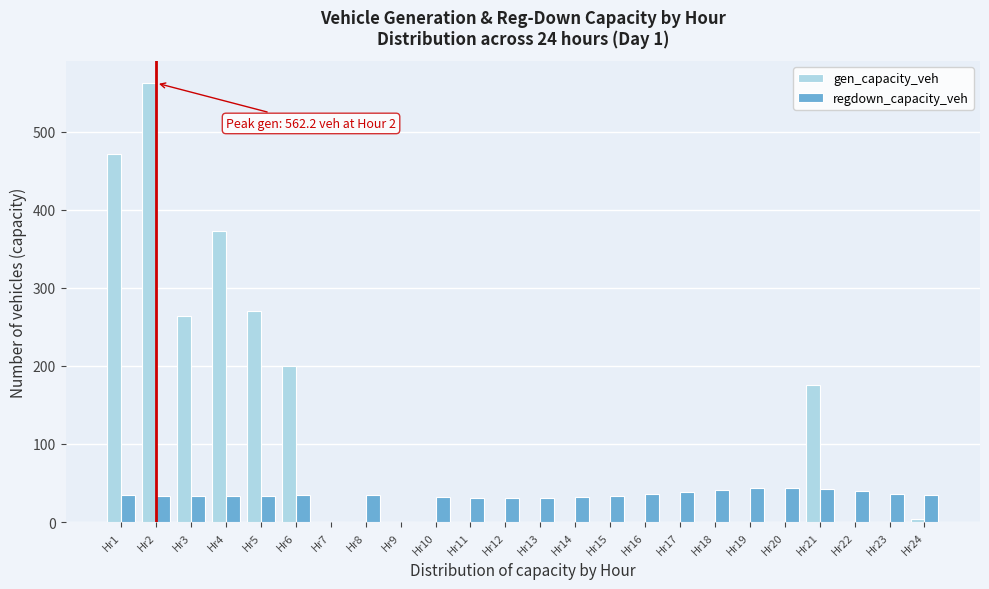

Which series changed the most between Hr1 and Hr6?

gen_capacity_veh